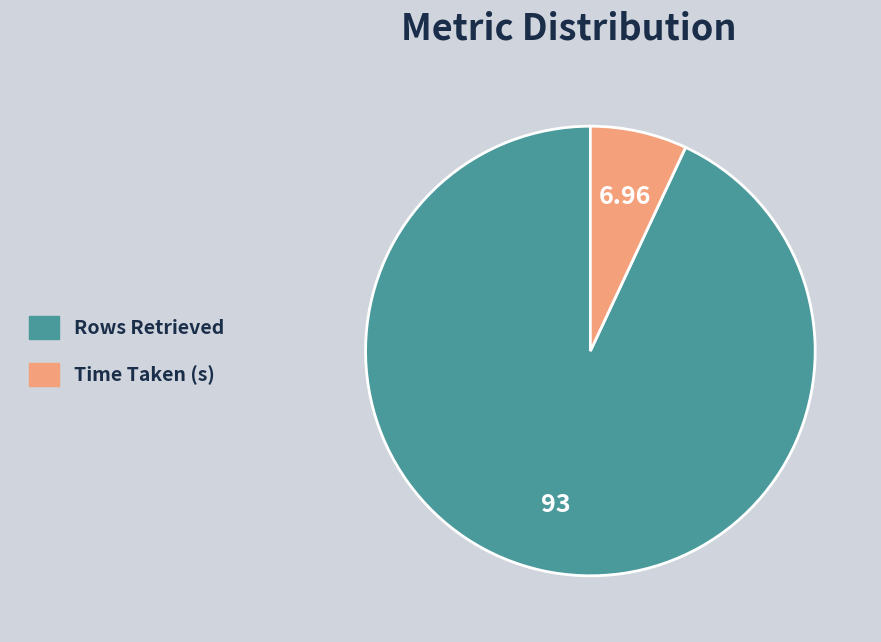

Between Time Taken (s) and Rows Retrieved, which is larger?

Rows Retrieved